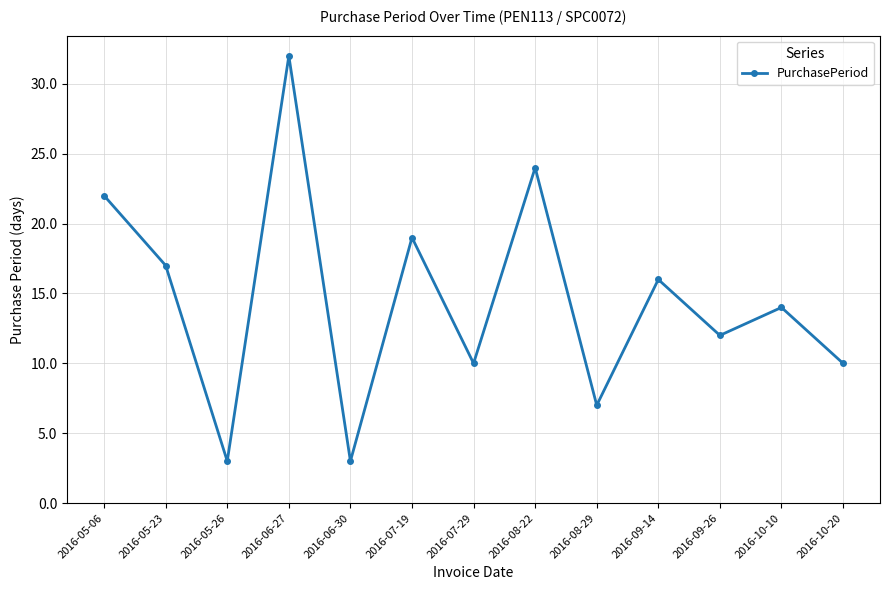

What is the sum of the values at 2016-06-30 and 2016-09-26?

15